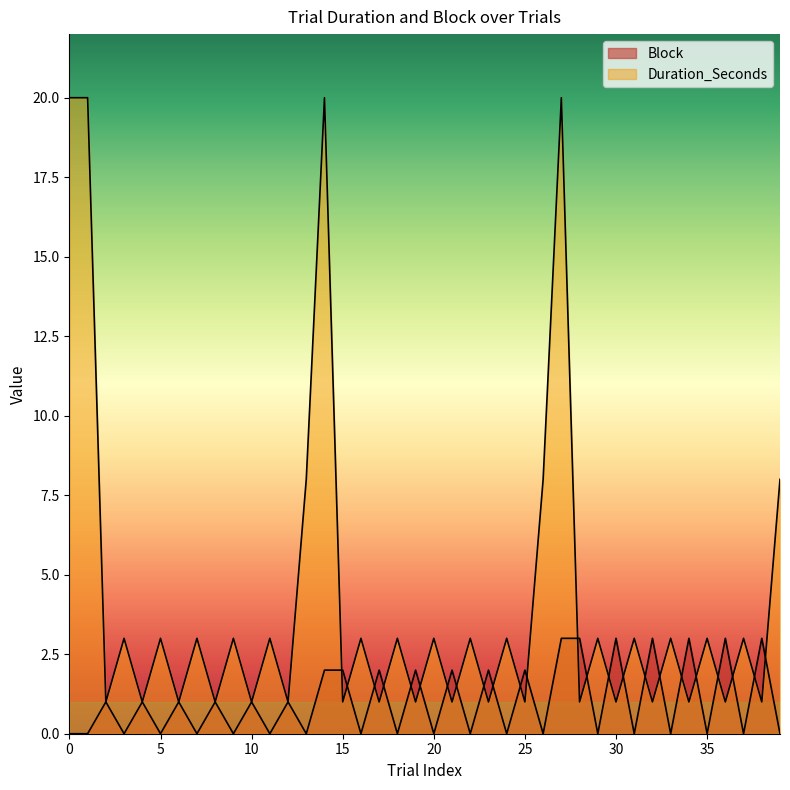

Reading left to right, list all the values displayed in this chart.

Block: 0=0	1=0	2=1	3=0	4=1	5=0	6=1	7=0	8=1	9=0	10=1	11=0	12=1	13=0	14=2	15=2	16=0	17=2	18=0	19=2	20=0	21=2	22=0	23=2	24=0	25=2	26=0	27=3	28=3	29=0	30=3	31=0	32=3	33=0	34=3	35=0	36=3	37=0	38=3	39=0
Duration_Seconds: 0=20	1=20	2=1	3=3	4=1	5=3	6=1	7=3	8=1	9=3	10=1	11=3	12=1	13=8	14=20	15=1	16=3	17=1	18=3	19=1	20=3	21=1	22=3	23=1	24=3	25=1	26=8	27=20	28=1	29=3	30=1	31=3	32=1	33=3	34=1	35=3	36=1	37=3	38=1	39=8